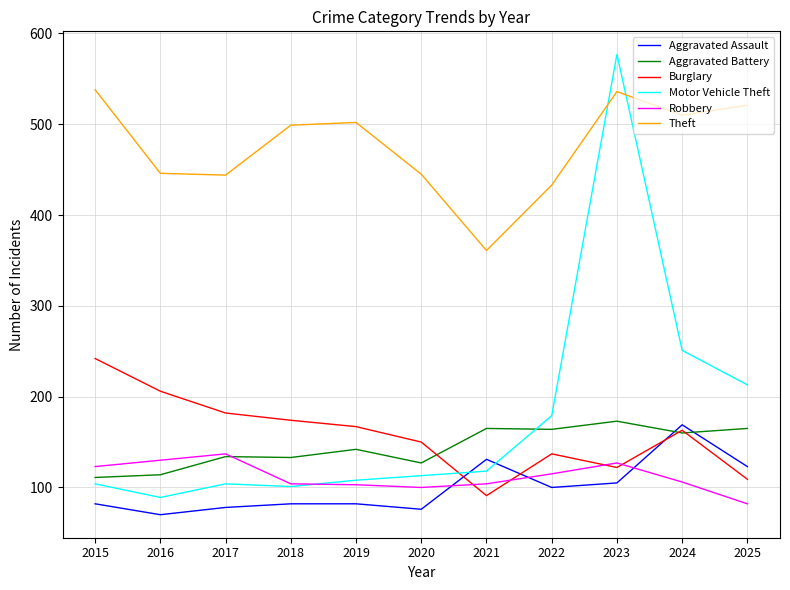

What is the lowest value of the Motor Vehicle Theft series?

89